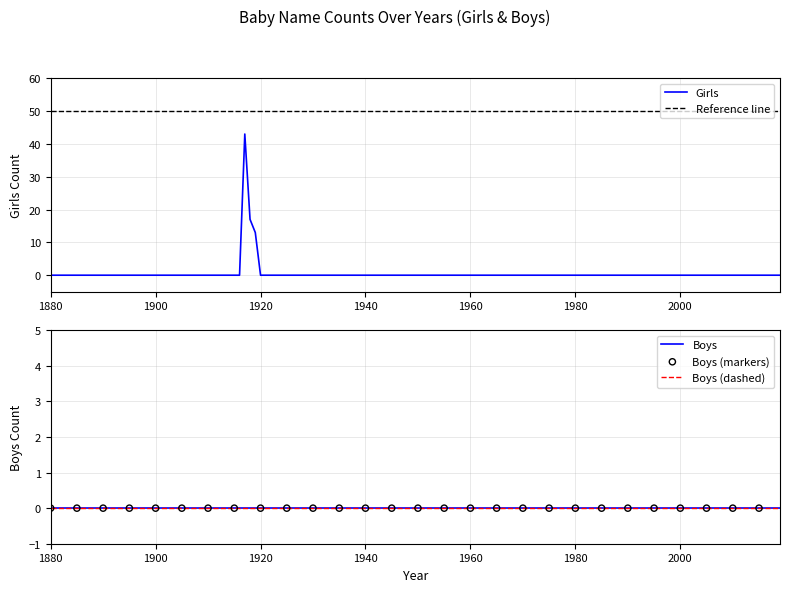

What is the maximum value for Girls?

43